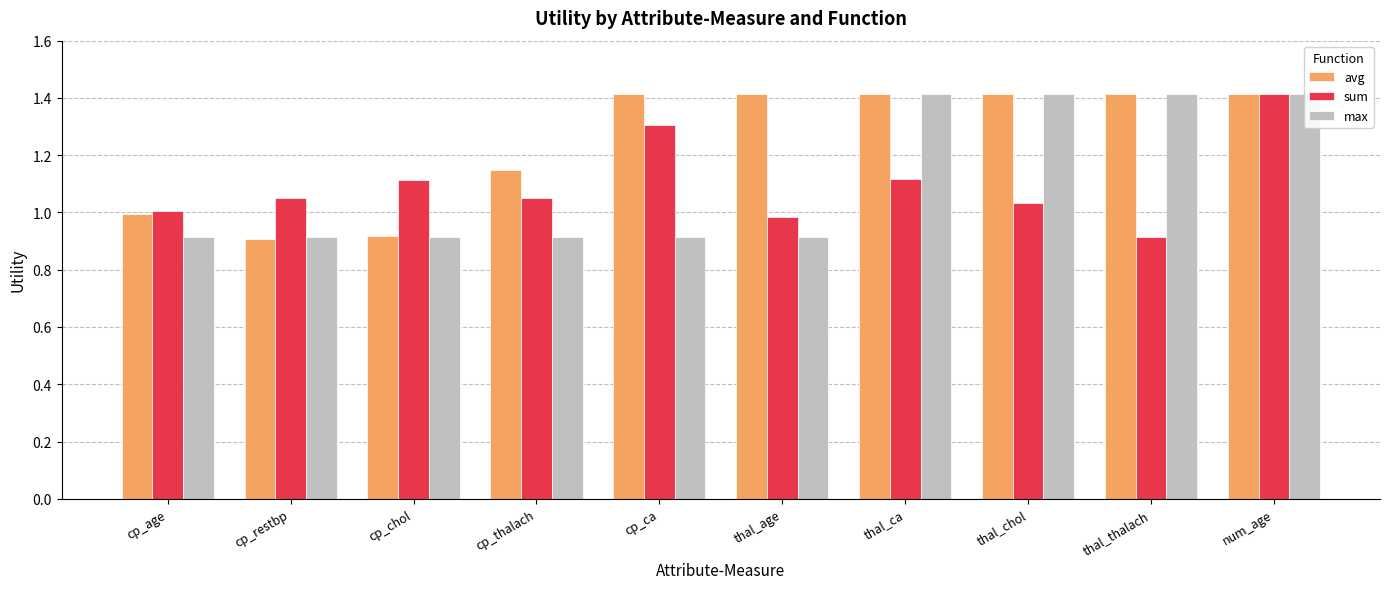

How many bars are there in each group?

3